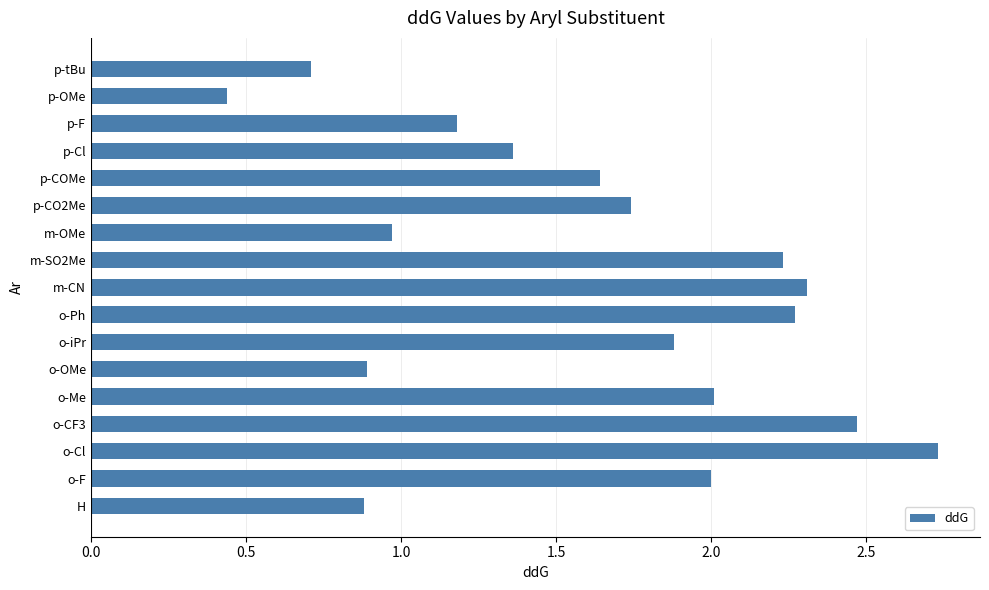

Is it true that the value at p-OMe is 0.2?

False